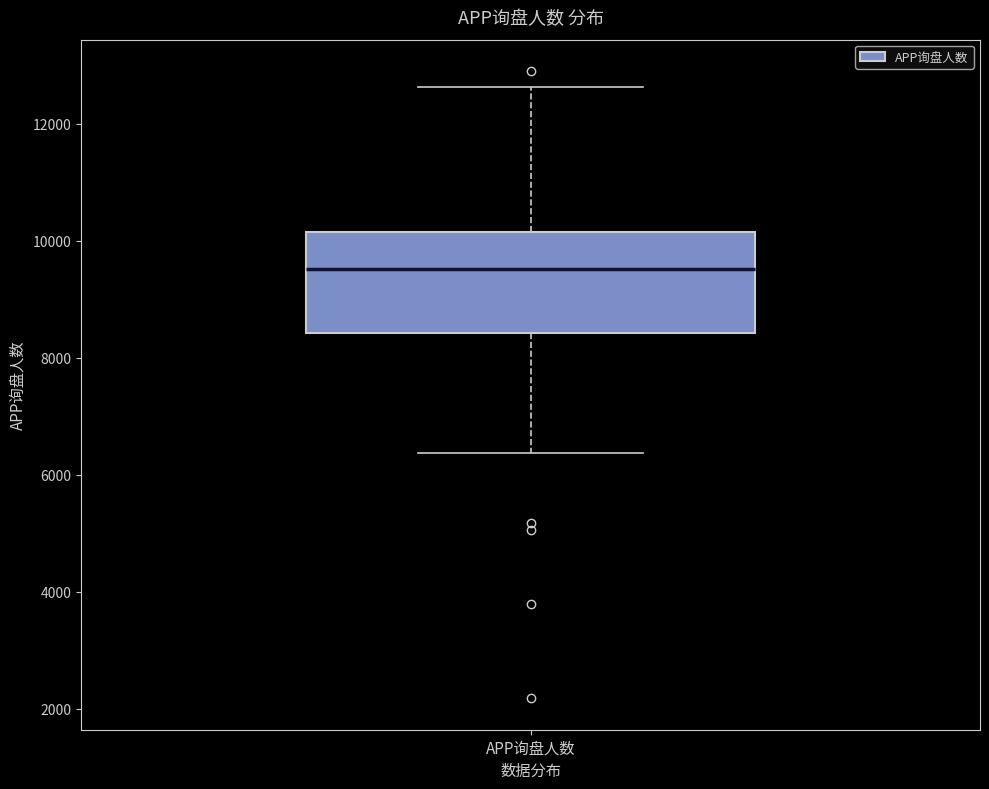

Read this box plot against the y-axis: the position of the median line, the range covered by the box, and the ends of both whiskers. The values are not printed on the chart, so give them approximately, as read against the axis.

median 9600, box 8400 to 10200, whiskers 6400 to 12600